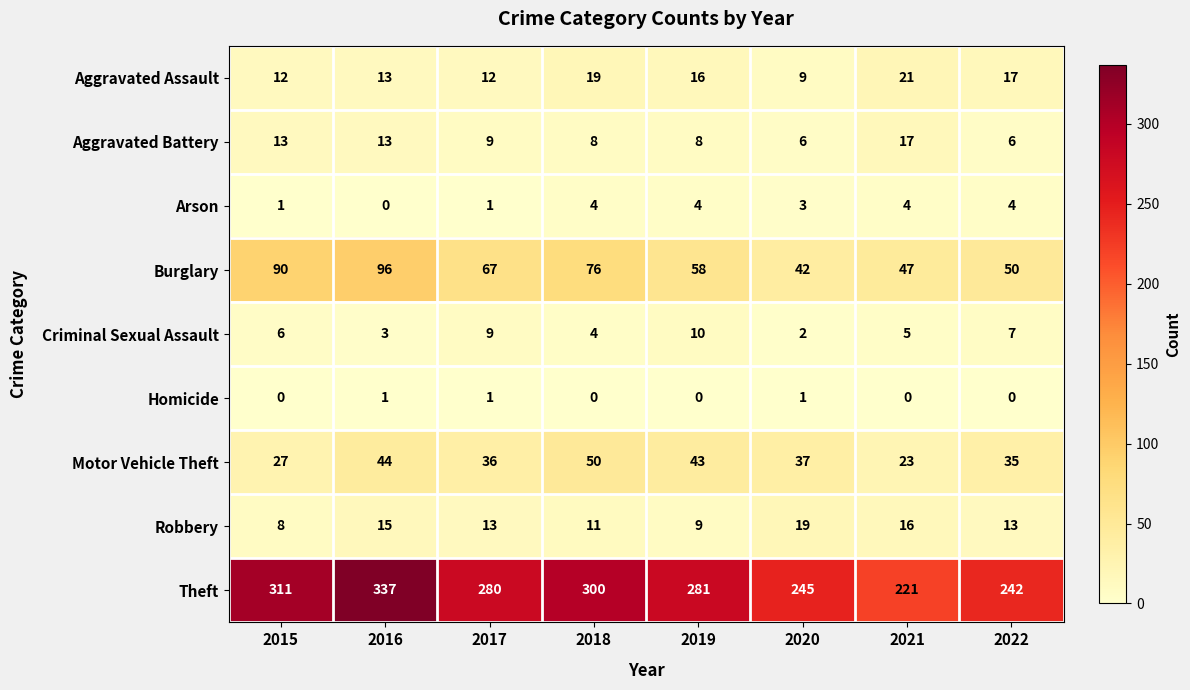

What is the spread (max minus min) of values at 2021?

221